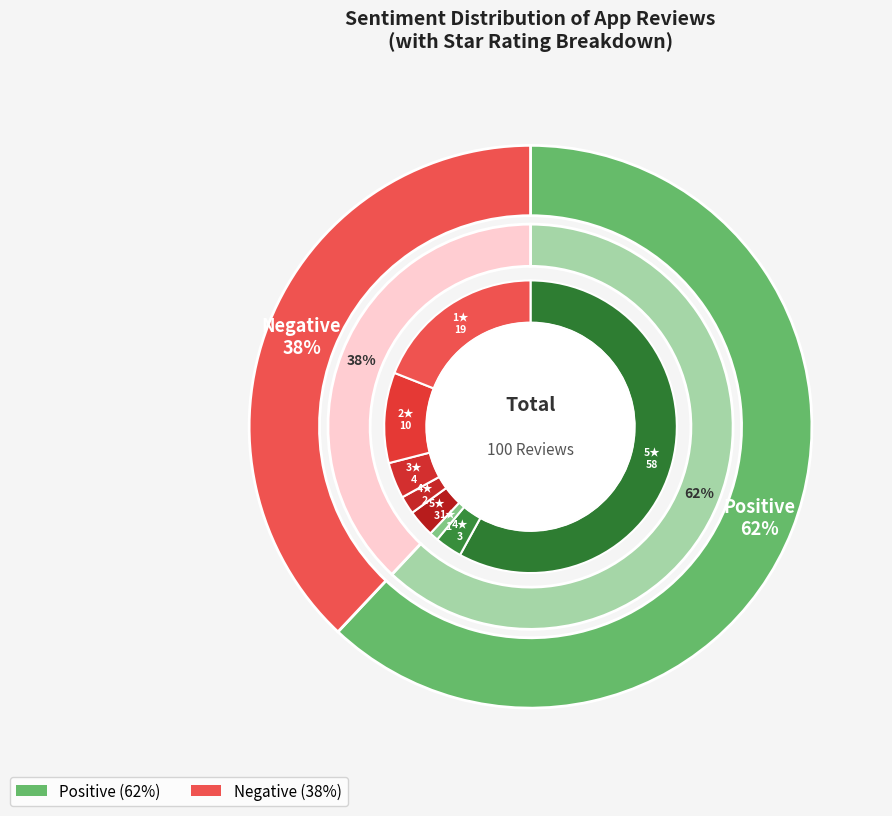

How many slices are in this pie chart?

2